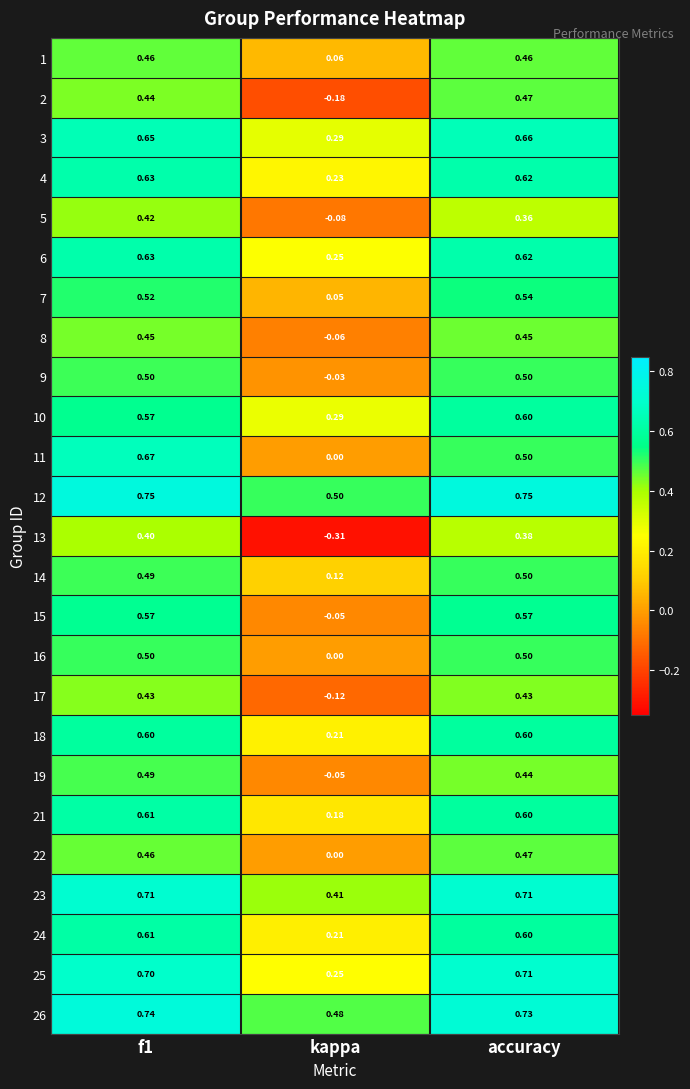

Which category has the lowest value in the 15 series?

kappa